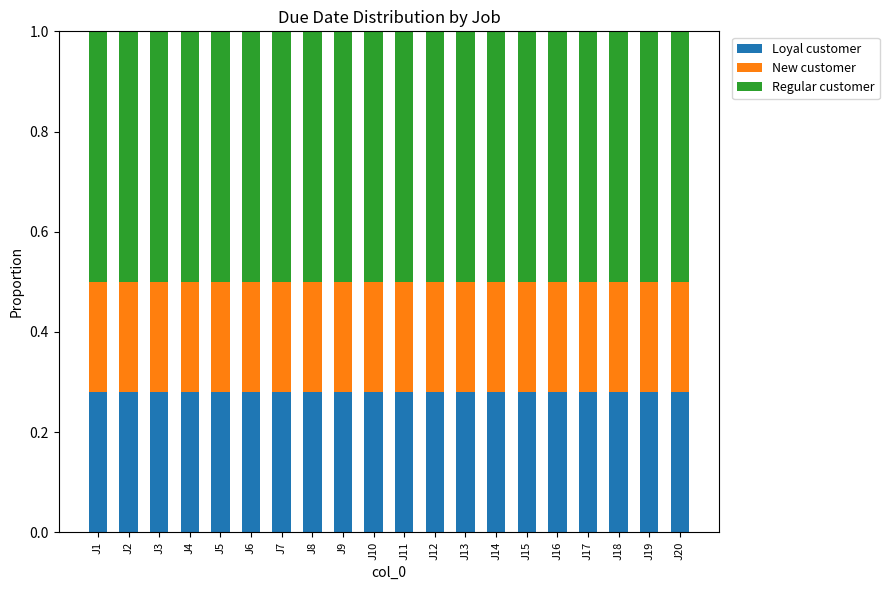

What is the total value across all series at J5?

1.0